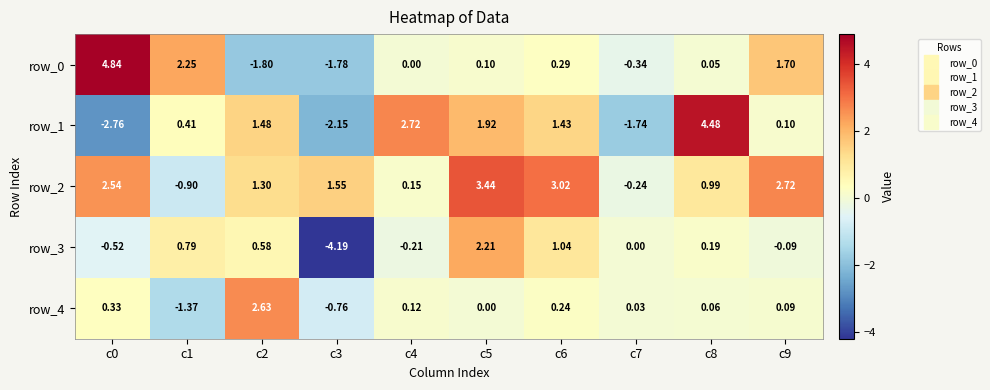

The row_2 series shows -0.9 at c1. True or false?

True